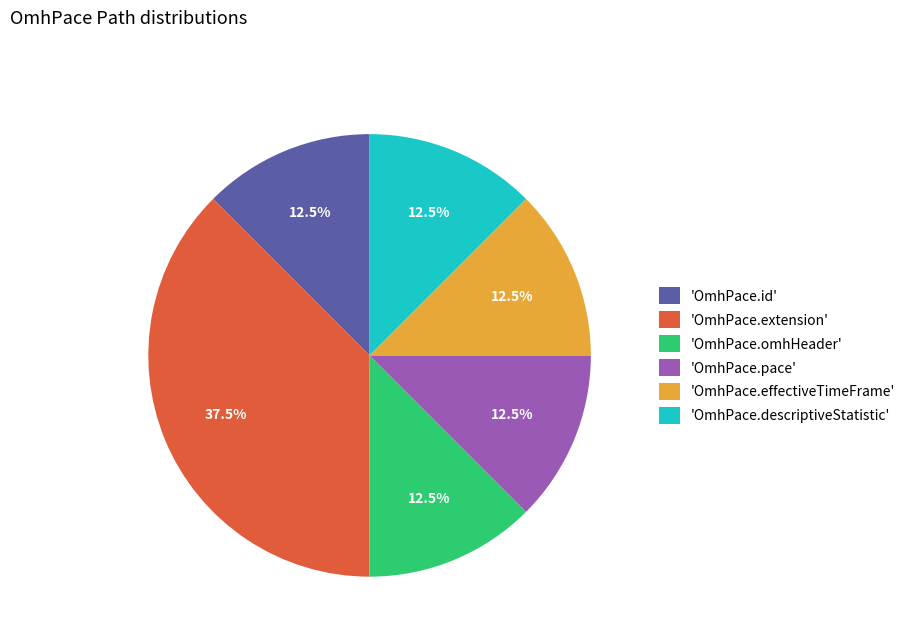

What is the largest slice in the pie chart?

'OmhPace.extension'